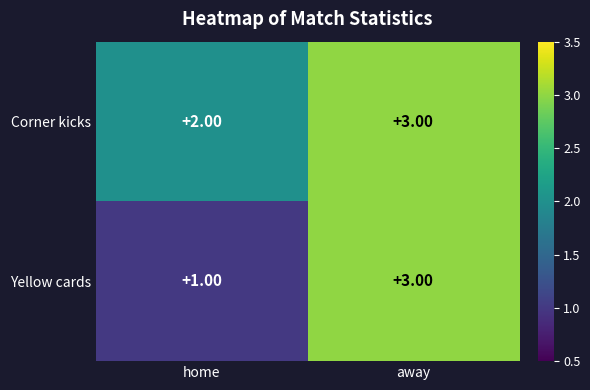

What is the sum of all Yellow cards values?

4